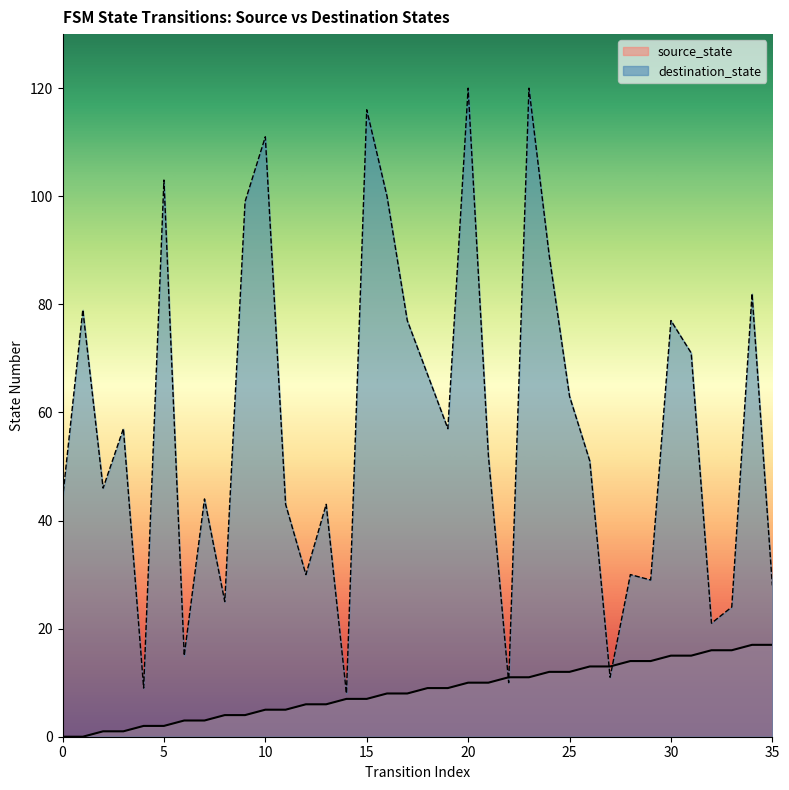

True or false: source_state has a value of 17 at 35.

True